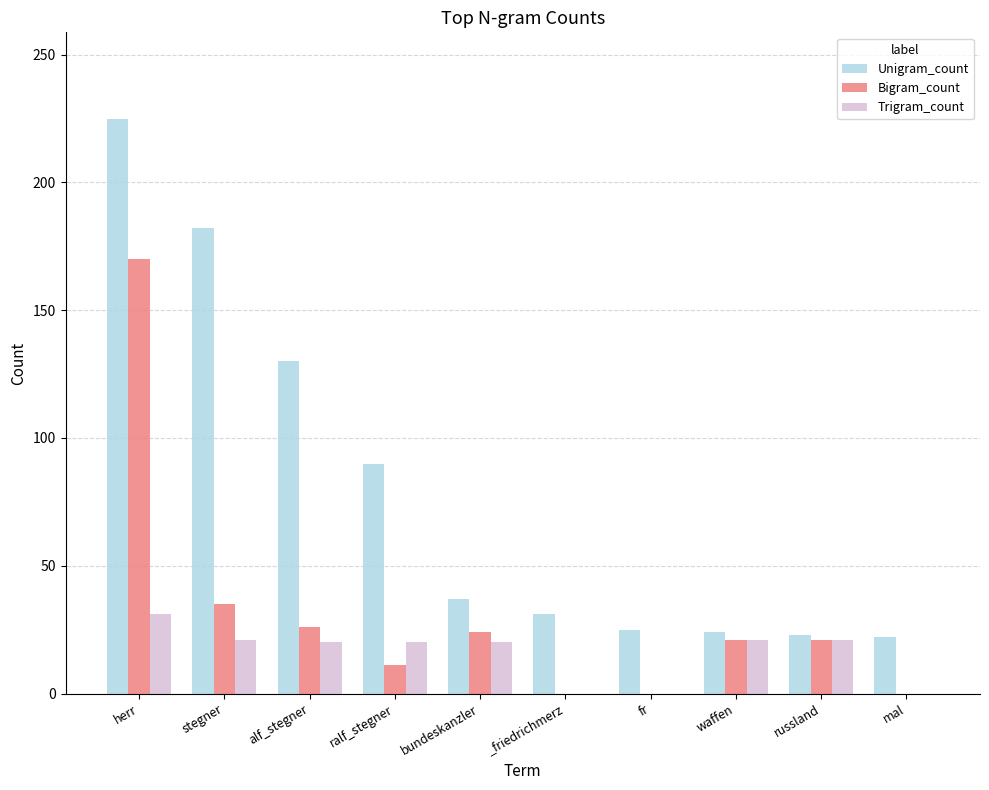

The value of Bigram_count at ralf_stegner is 11. True or false?

True